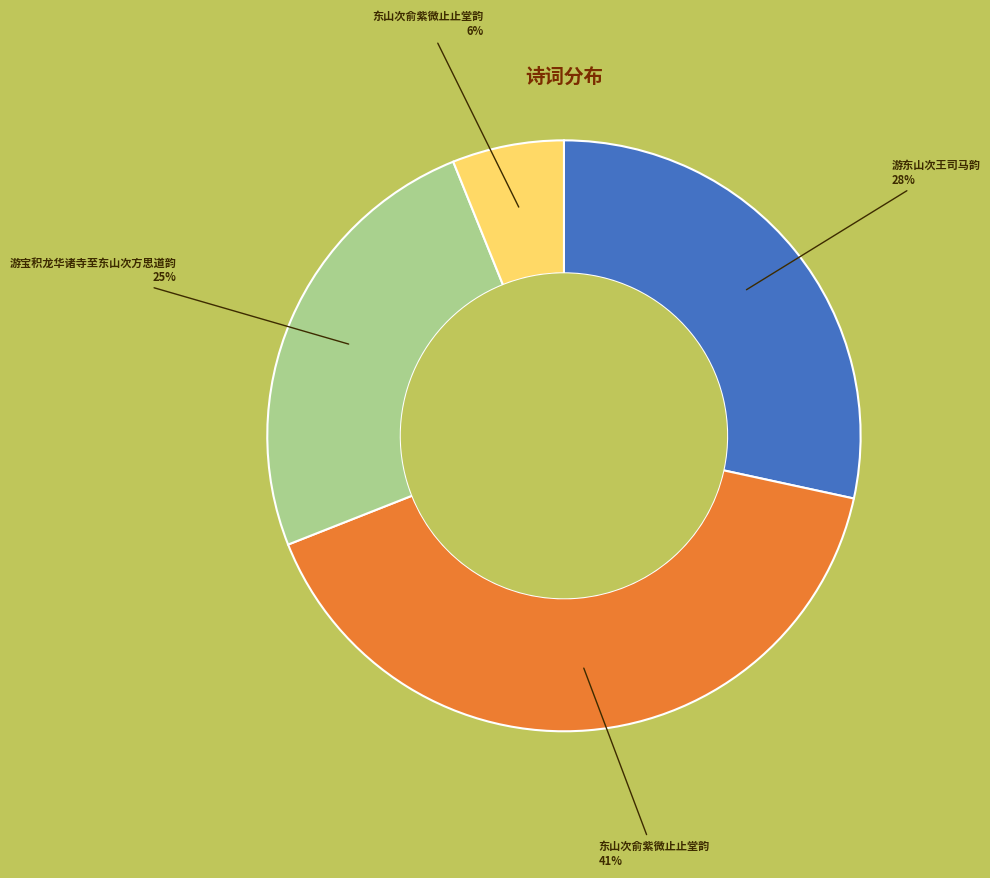

To the nearest percent, what is the difference between the largest and smallest slice percentages?

35%